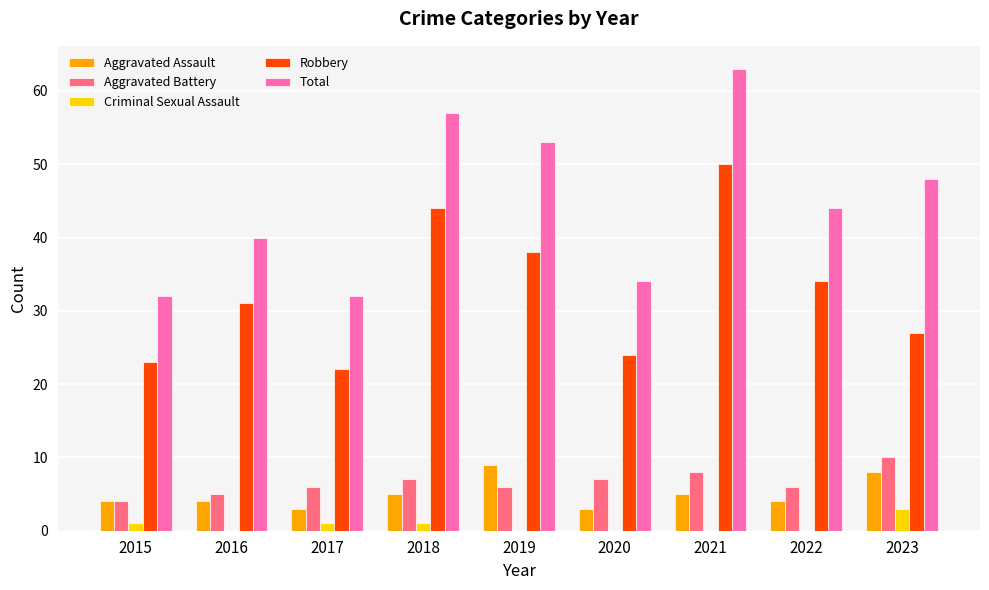

At which category is the sum across all series the highest?

2021